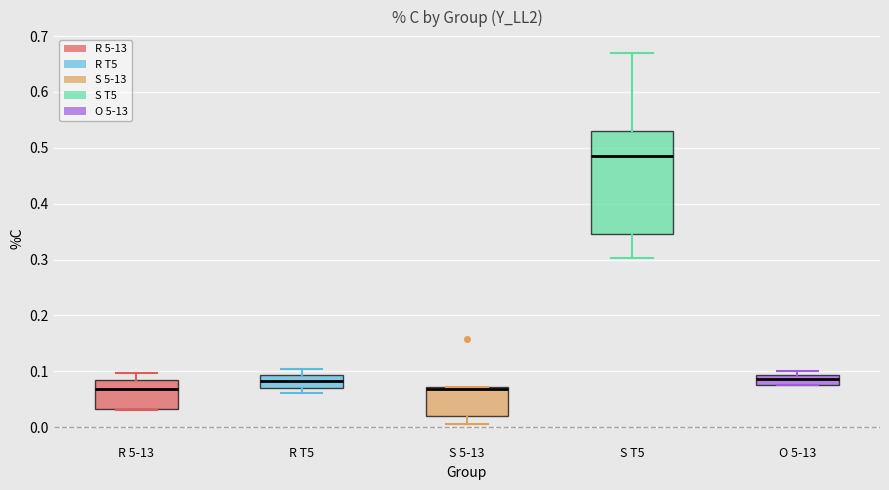

Which box is the tallest, from its lower edge to its upper edge?

S T5